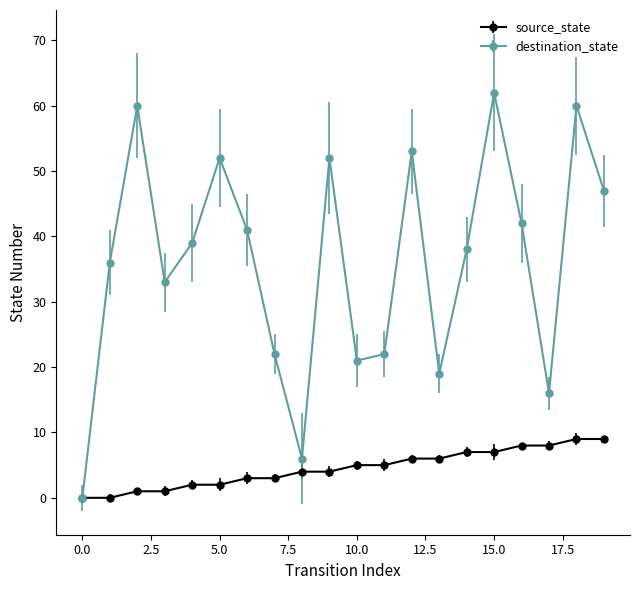

Which series has the widest spread of values?

destination_state